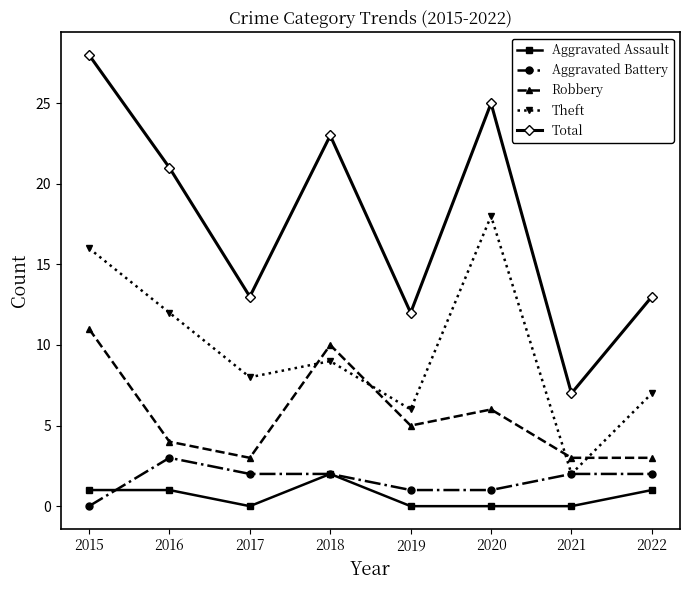

Reading right to left, transcribe all the data shown in this chart.

Aggravated Assault: 2022=1	2021=0	2020=0	2019=0	2018=2	2017=0	2016=1	2015=1
Aggravated Battery: 2022=2	2021=2	2020=1	2019=1	2018=2	2017=2	2016=3	2015=0
Robbery: 2022=3	2021=3	2020=6	2019=5	2018=10	2017=3	2016=4	2015=11
Theft: 2022=7	2021=2	2020=18	2019=6	2018=9	2017=8	2016=12	2015=16
Total: 2022=13	2021=7	2020=25	2019=12	2018=23	2017=13	2016=21	2015=28